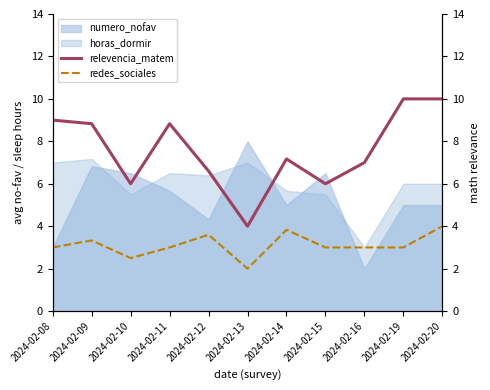

The relevencia_matem series shows 10.7 at 2024-02-14. True or false?

False